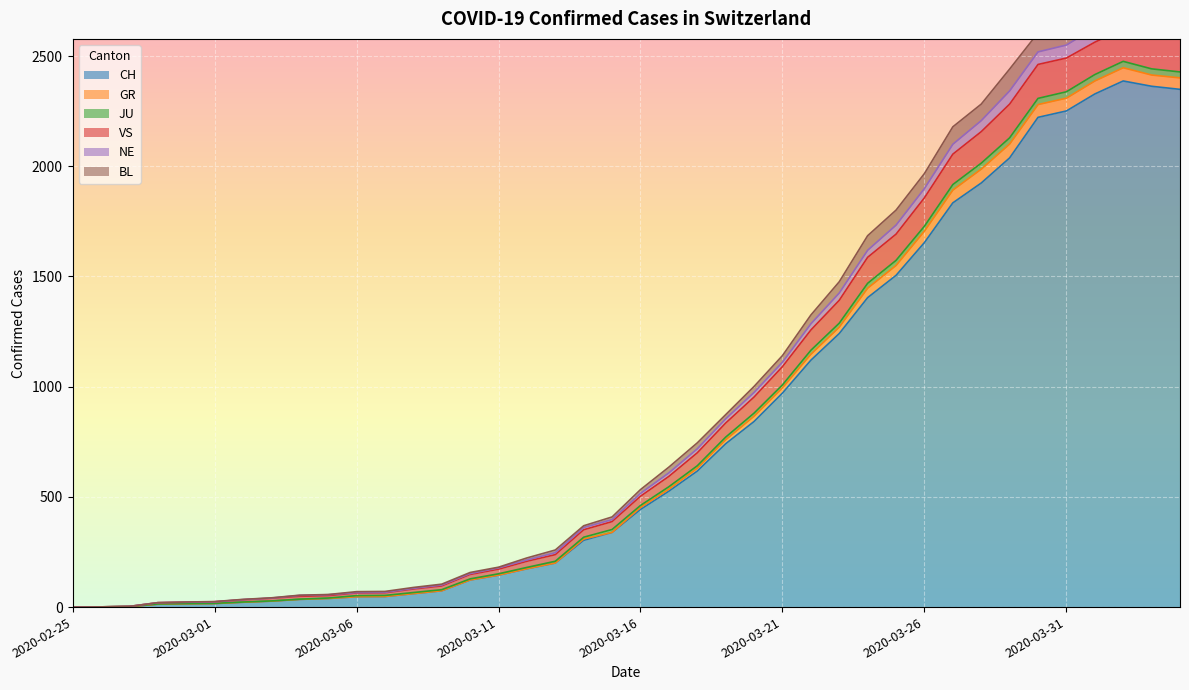

What is the label of the 36th point from the right?

2020-02-29